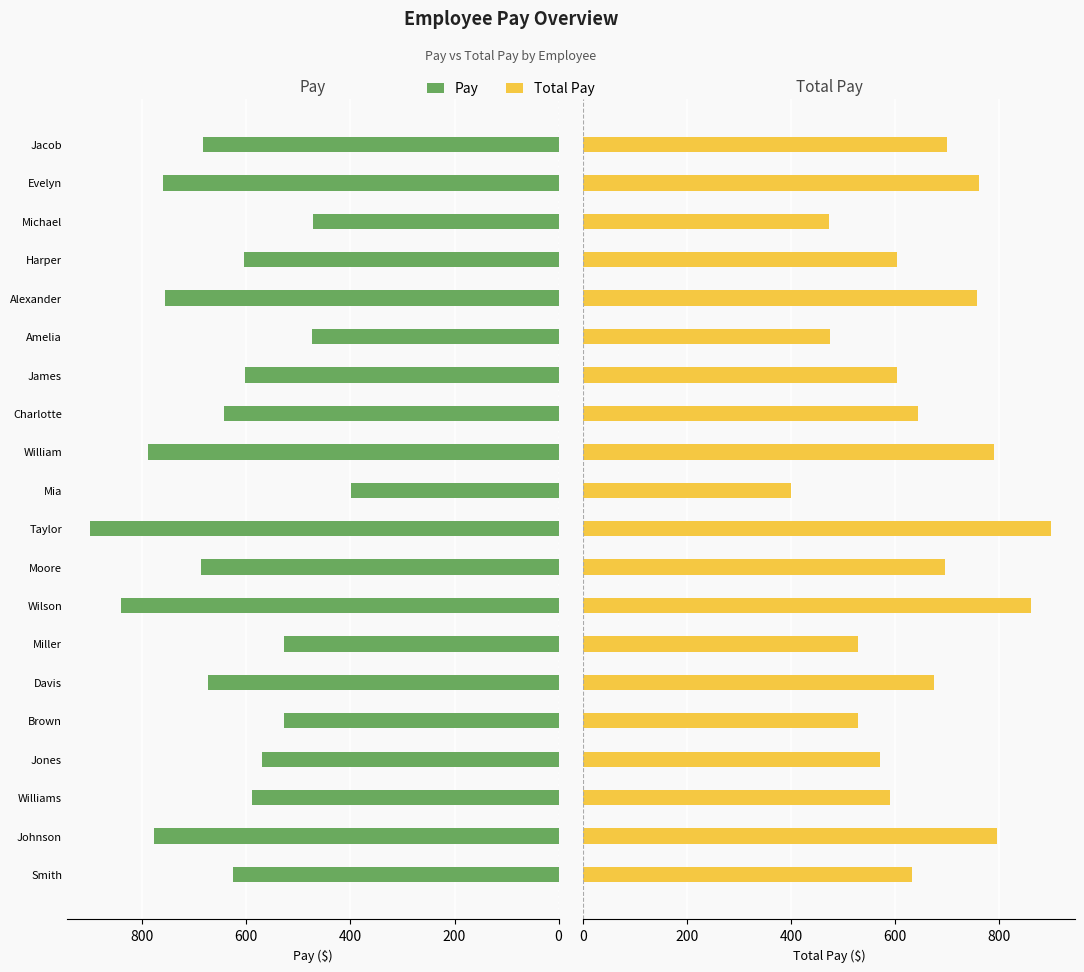

Rank the series by their average value, from highest to lowest.

Total Pay, Pay